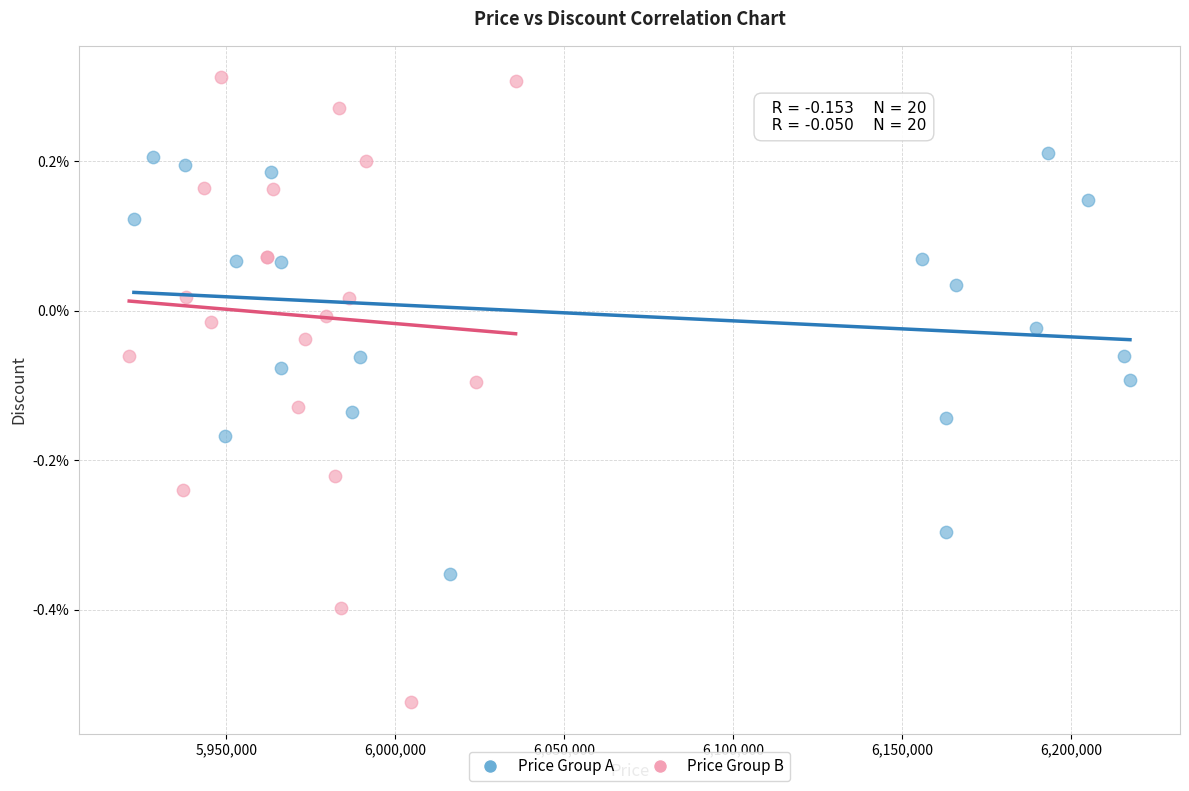

Which series has the widest spread of Y values?

Price Group B